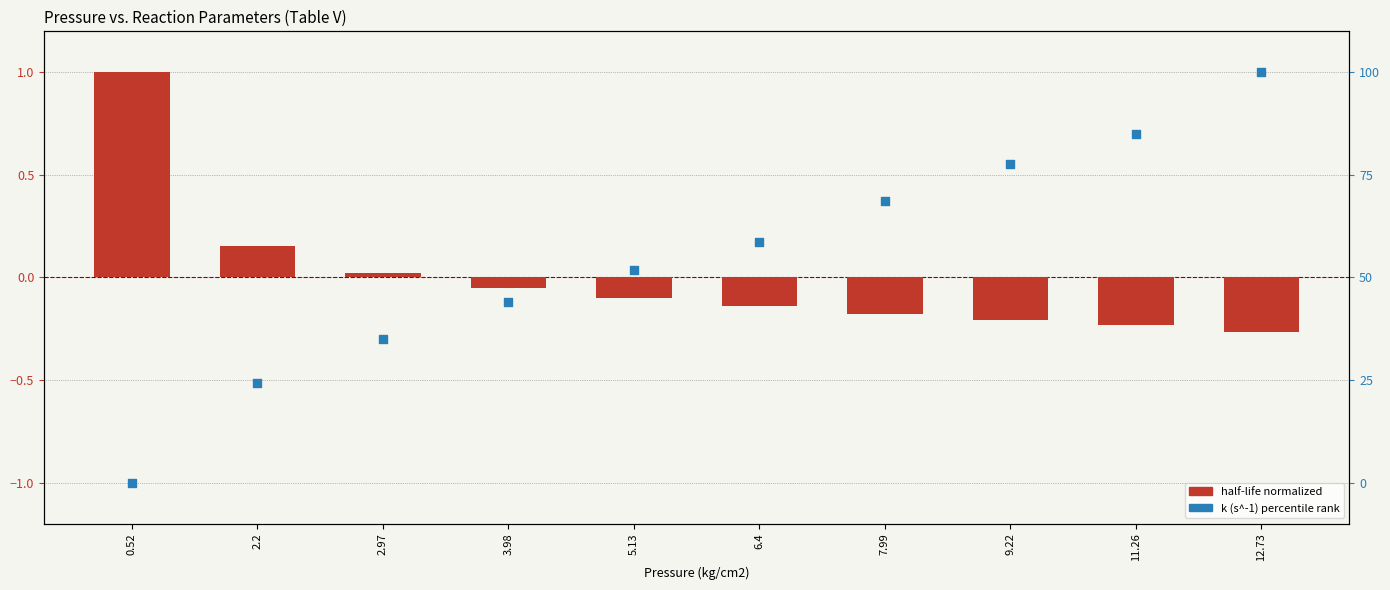

At how many categories does at least one series exceed 31?

8